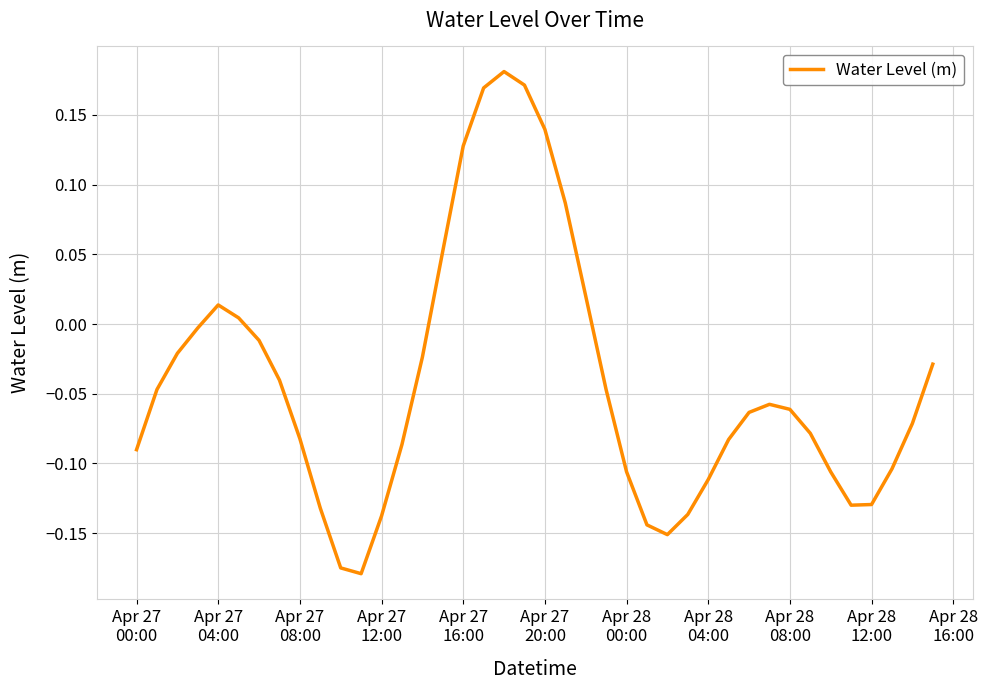

How many values are above zero?

10